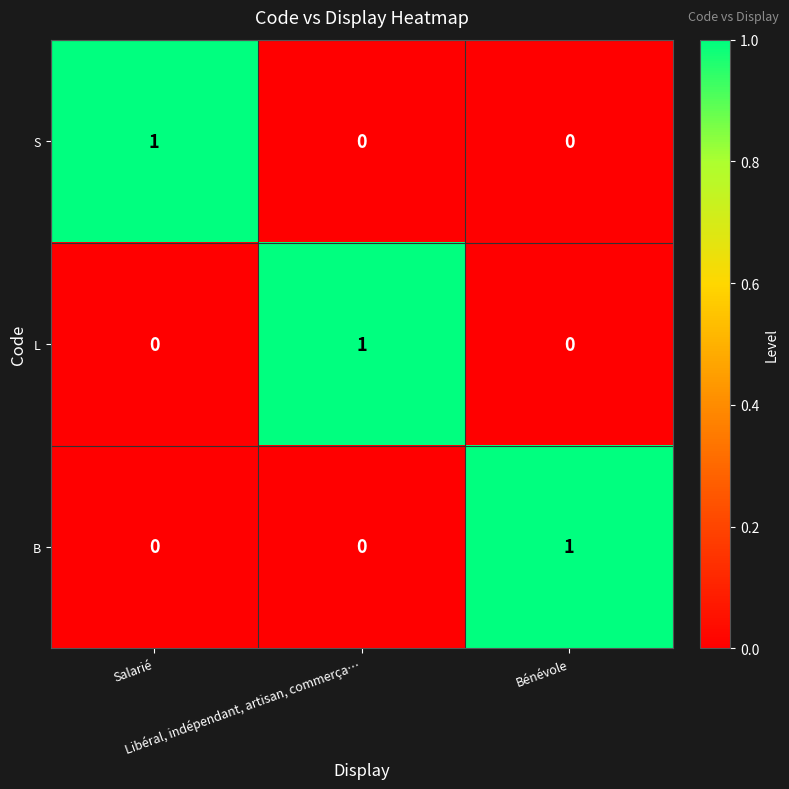

What is the difference between the highest and lowest values at Bénévole?

1